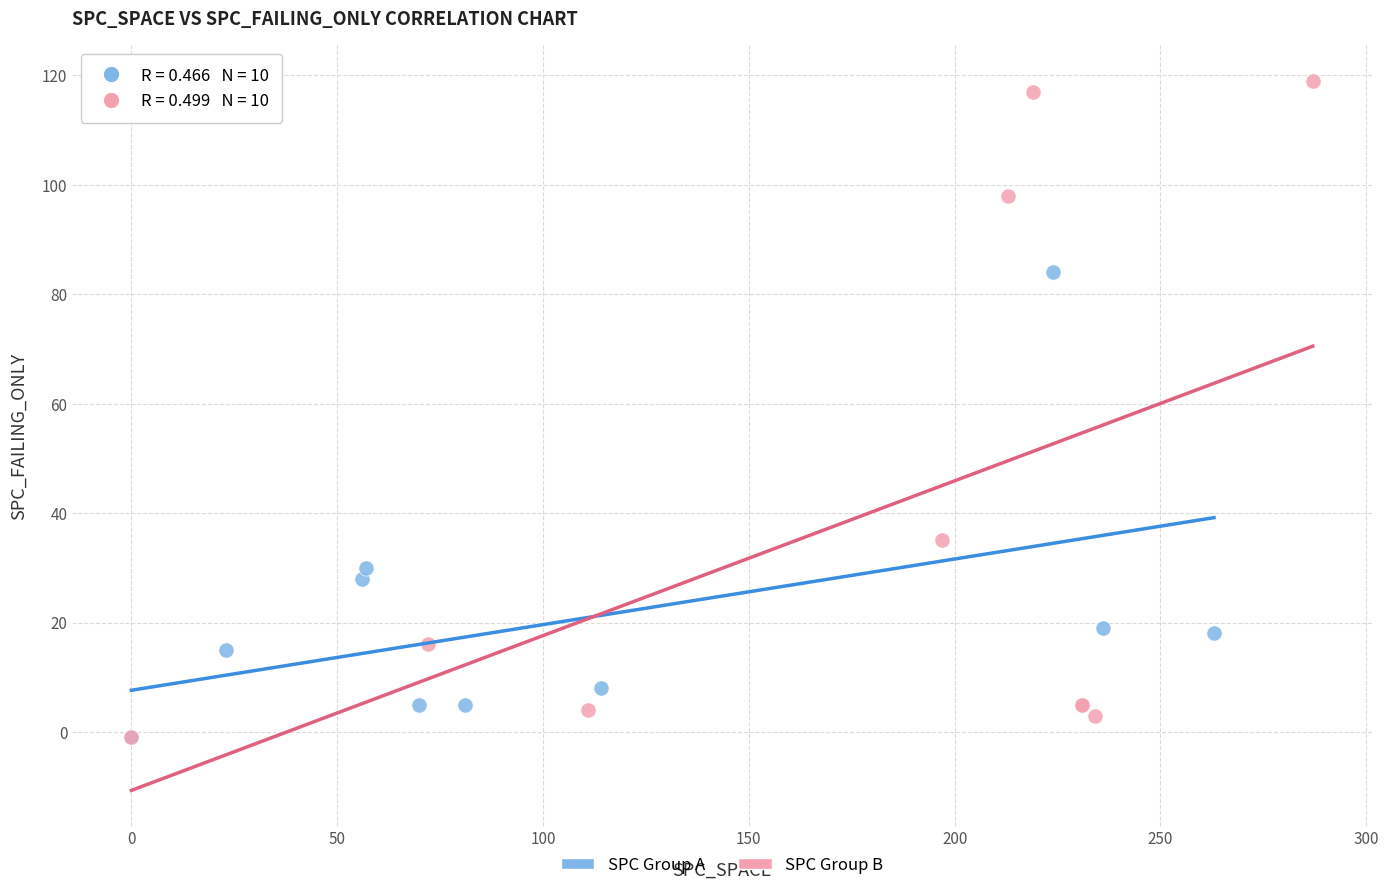

What are all the series names shown in the legend?

SPC Group A, SPC Group B